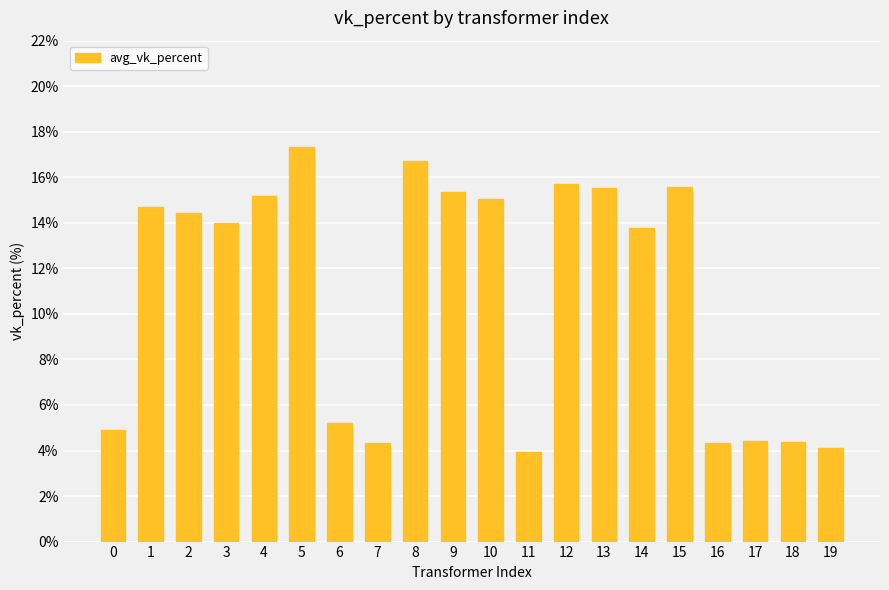

What is the difference between the second highest and minimum values?

12.8